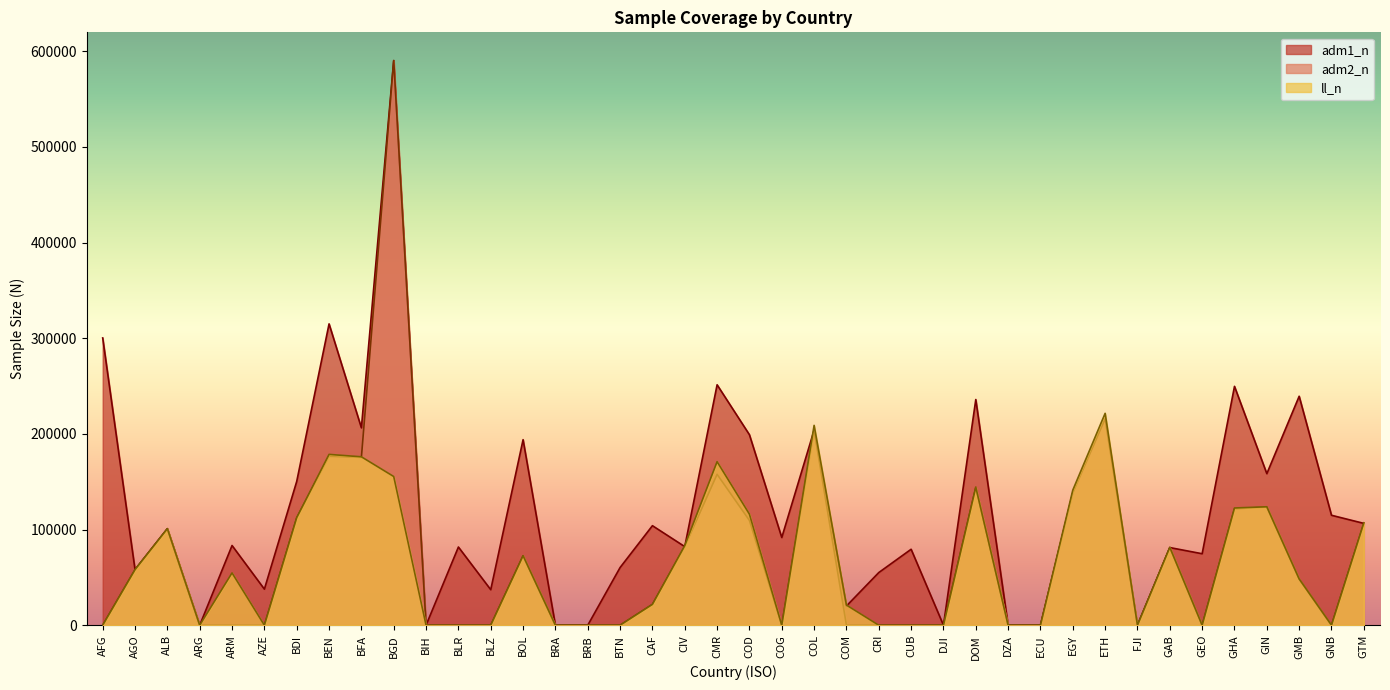

At which label does ll_n reach its minimum?

AFG